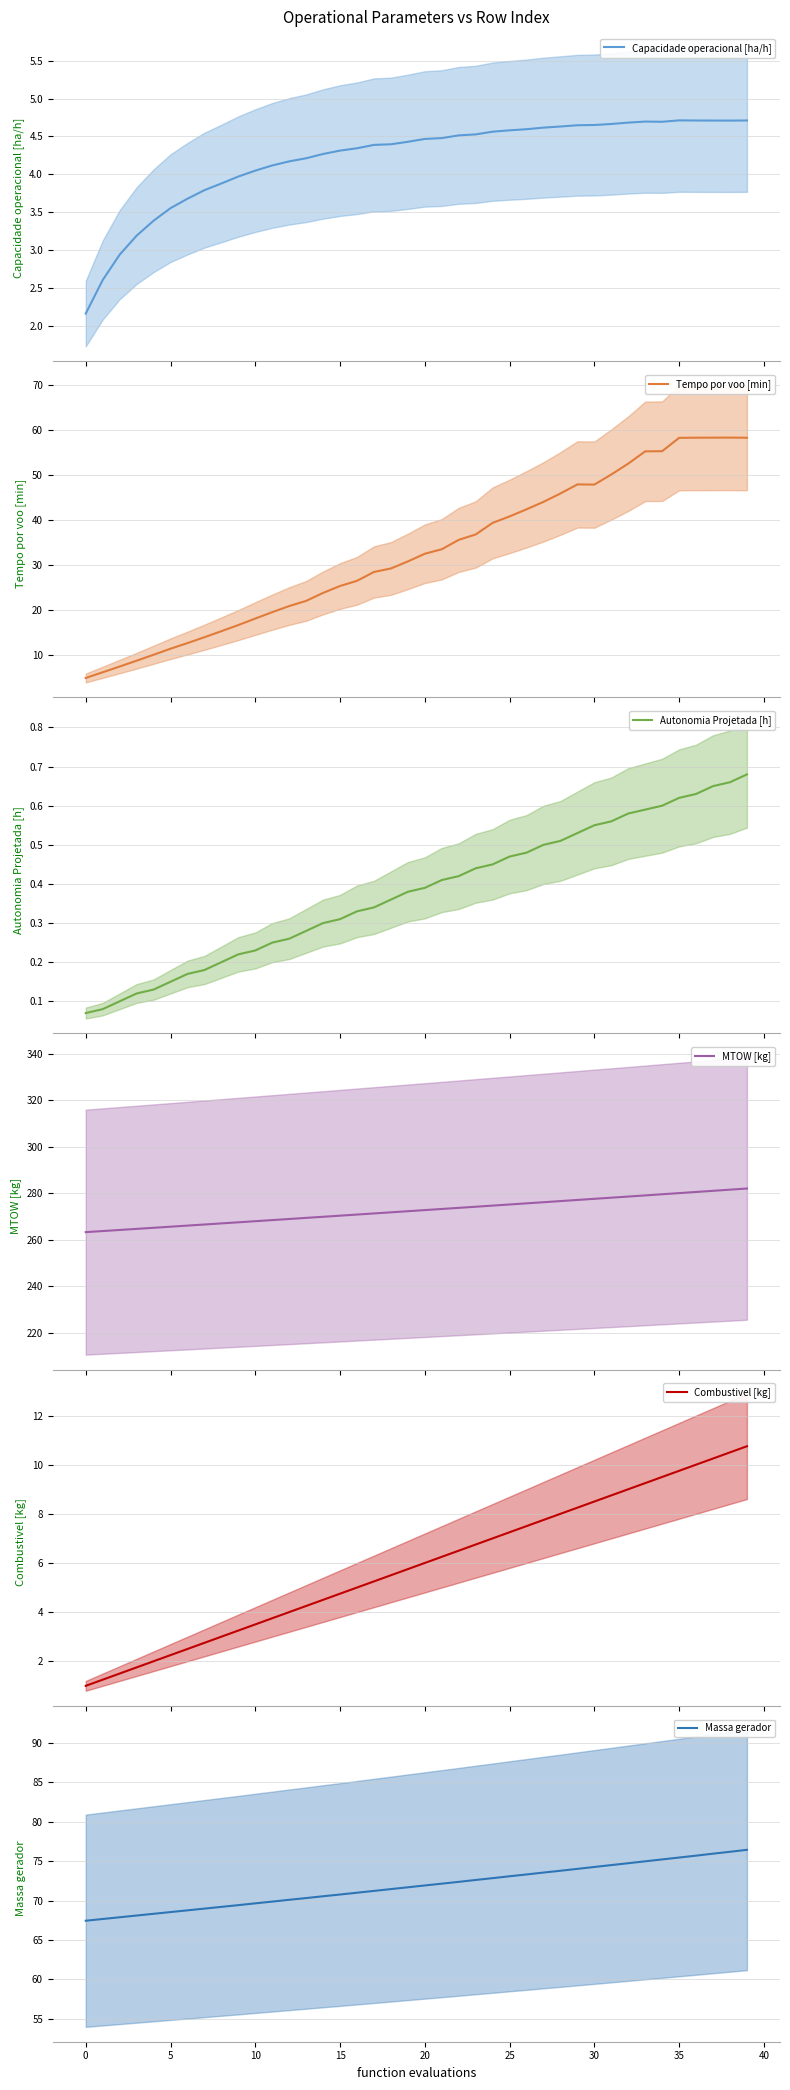

What is the average value of the Combustivel [kg] series?

5.9